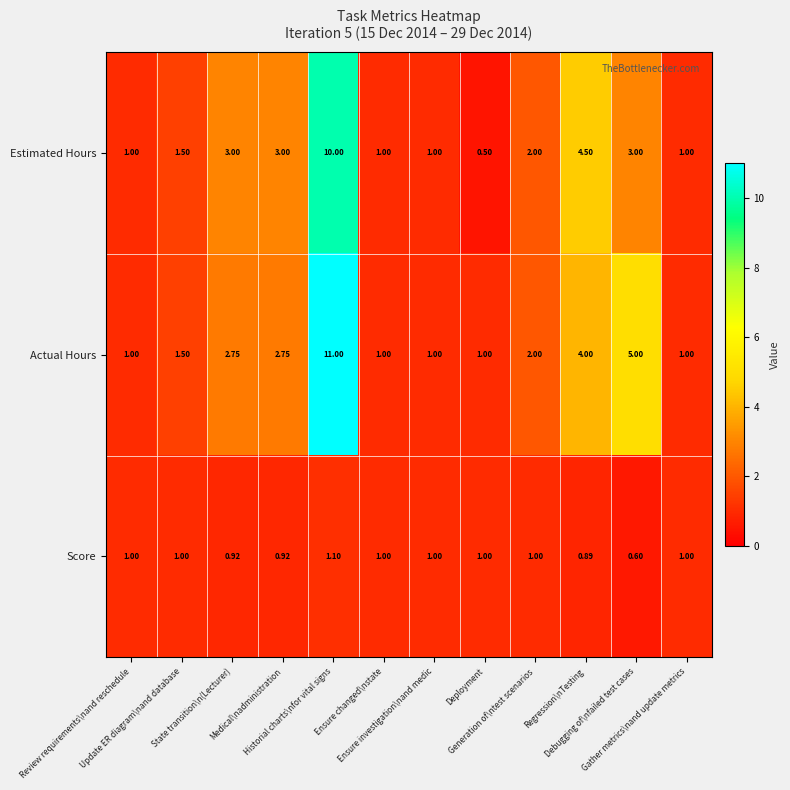

Which series has the largest range (max minus min)?

Actual Hours